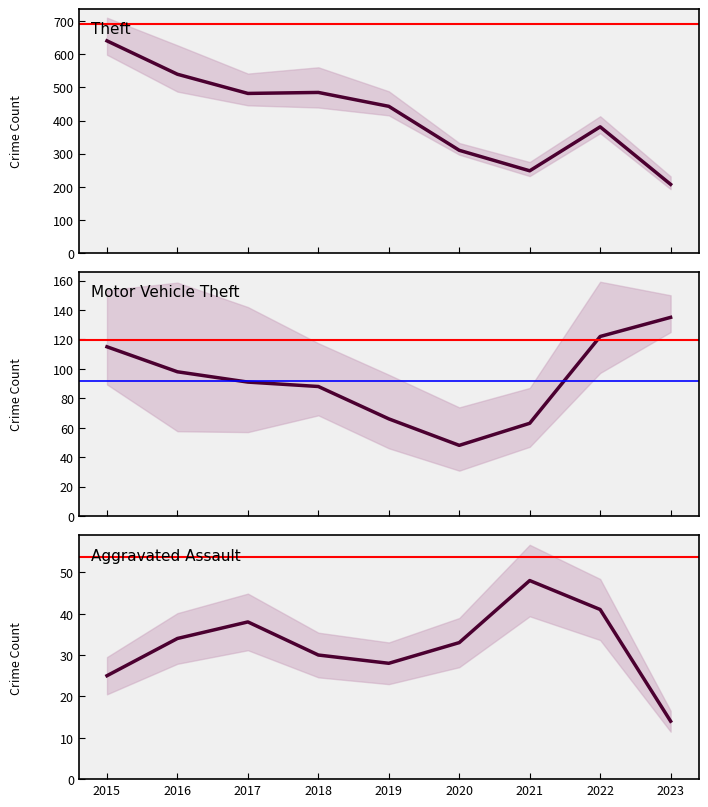

What is the difference between the second highest and second lowest values in the Aggravated Assault series?

16